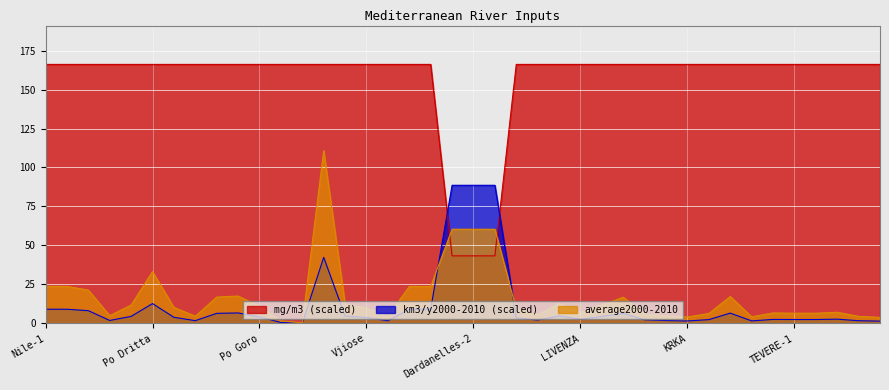

Where does the mg/m3 series first go above 166?

Nile-1